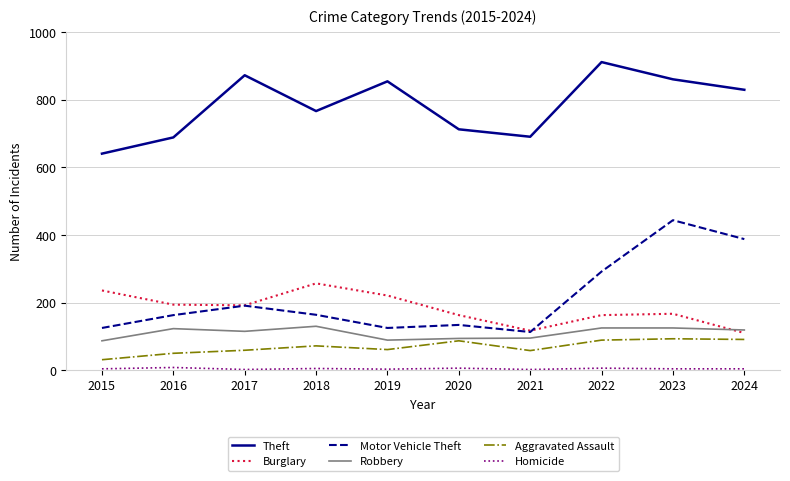

True or false: Theft and Motor Vehicle Theft cross at least once.

False